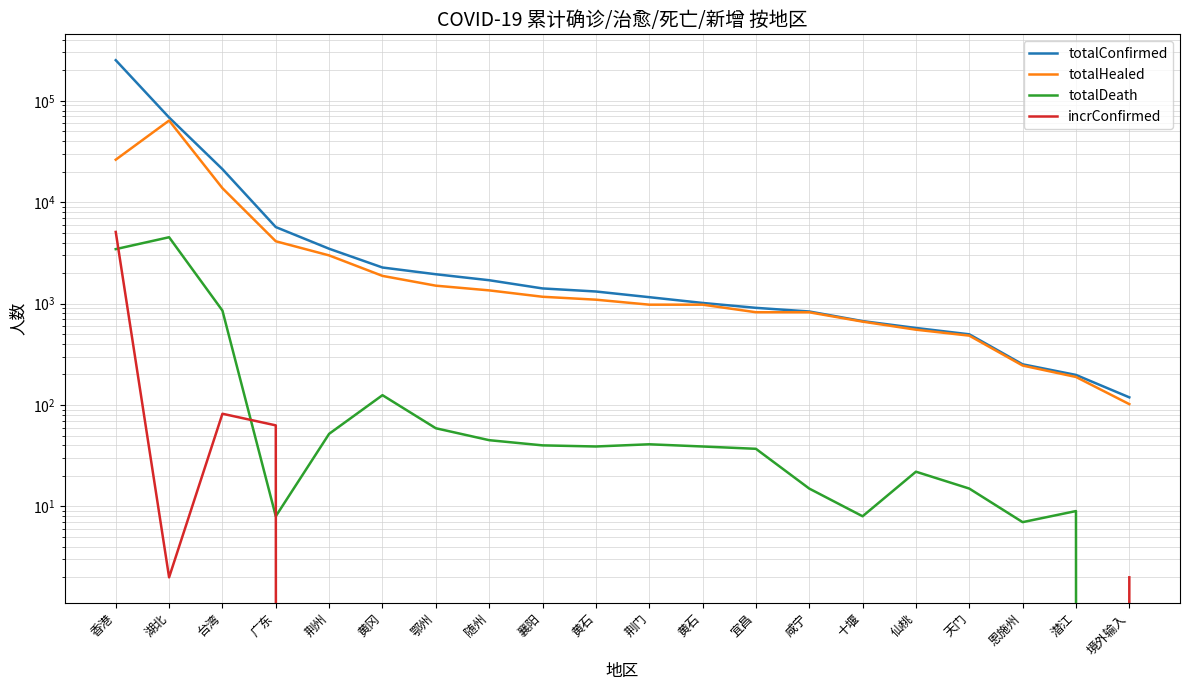

How many data points does each series have?

20